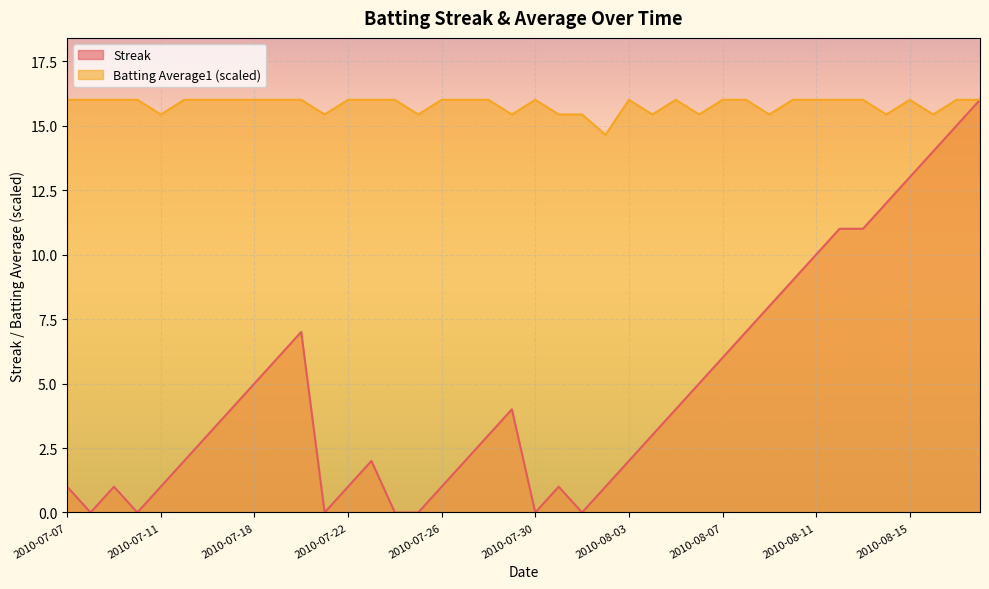

In Streak, how many points are higher than both neighbors (excluding endpoints)?

5